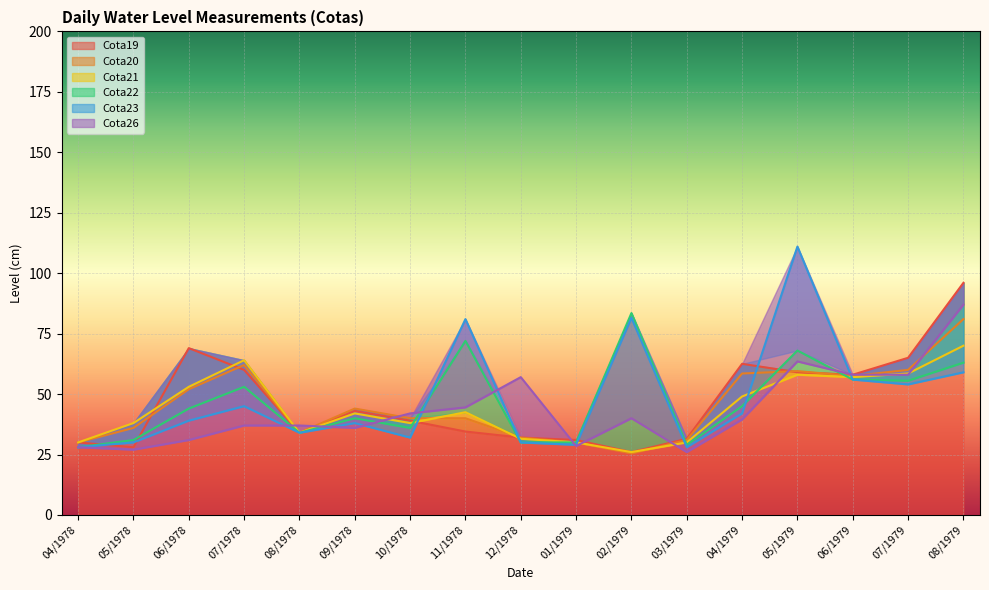

Is the value of Cota20 at 02/1979 greater than the value of Cota23 at 04/1979?

No